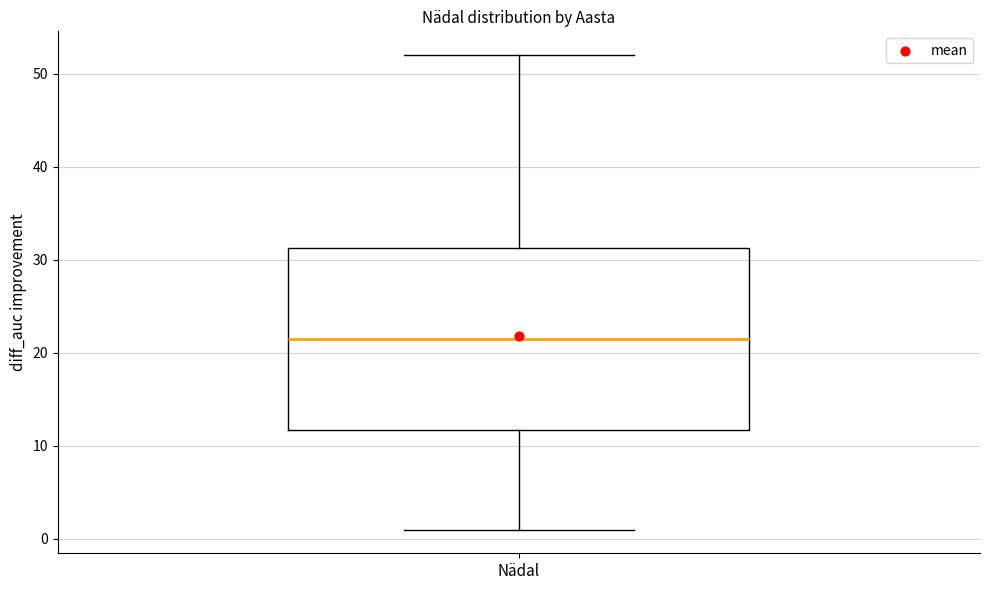

Read this box plot against the y-axis: the position of the median line, the range covered by the box, and the ends of both whiskers. The values are not printed on the chart, so give them approximately, as read against the axis.

median 22, box 12 to 31, whiskers 1 to 52